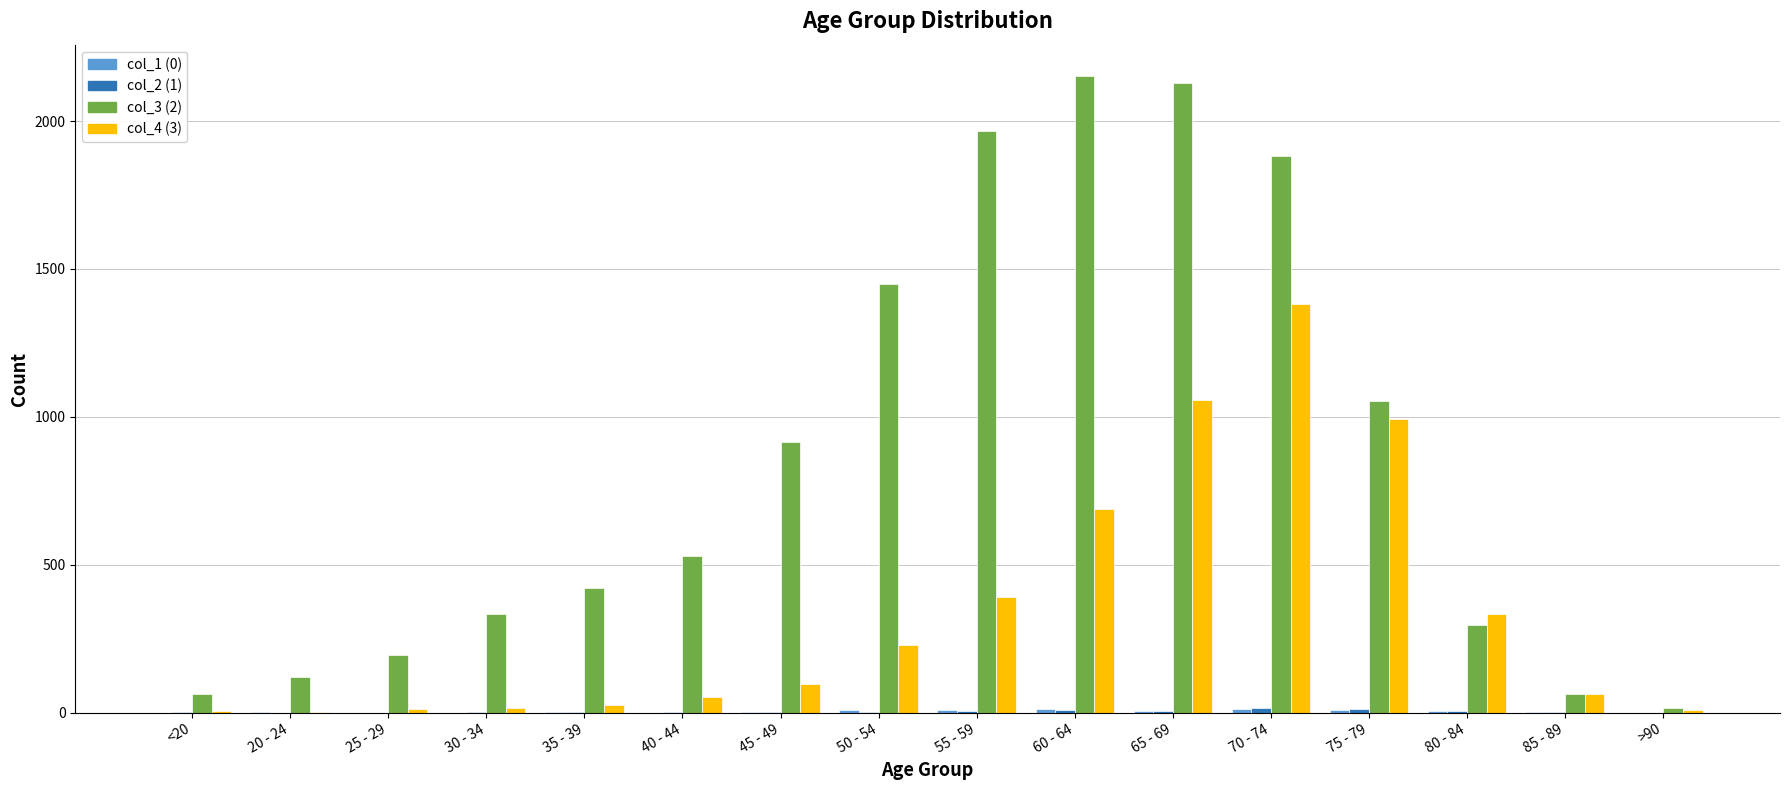

Is it true that col_1 equals 10 at 75 - 79?

True